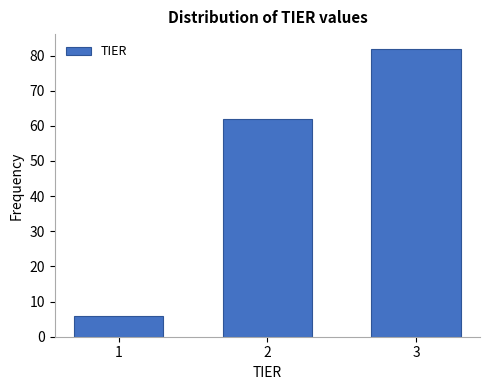

Reading left to right, transcribe all the data shown in this chart.

6	62	82